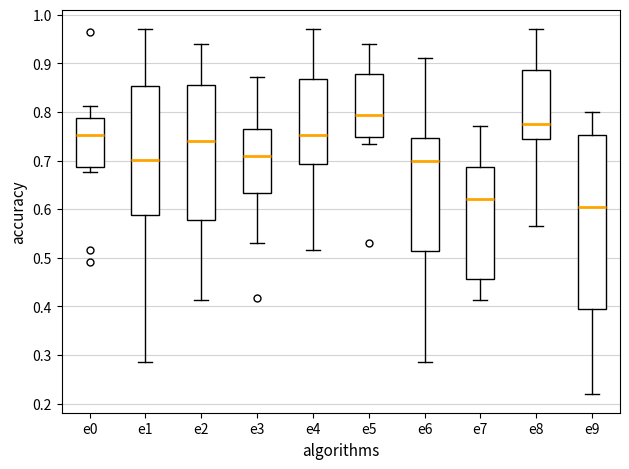

Comparing the boxes themselves (not the whiskers), which one is the tallest?

e9